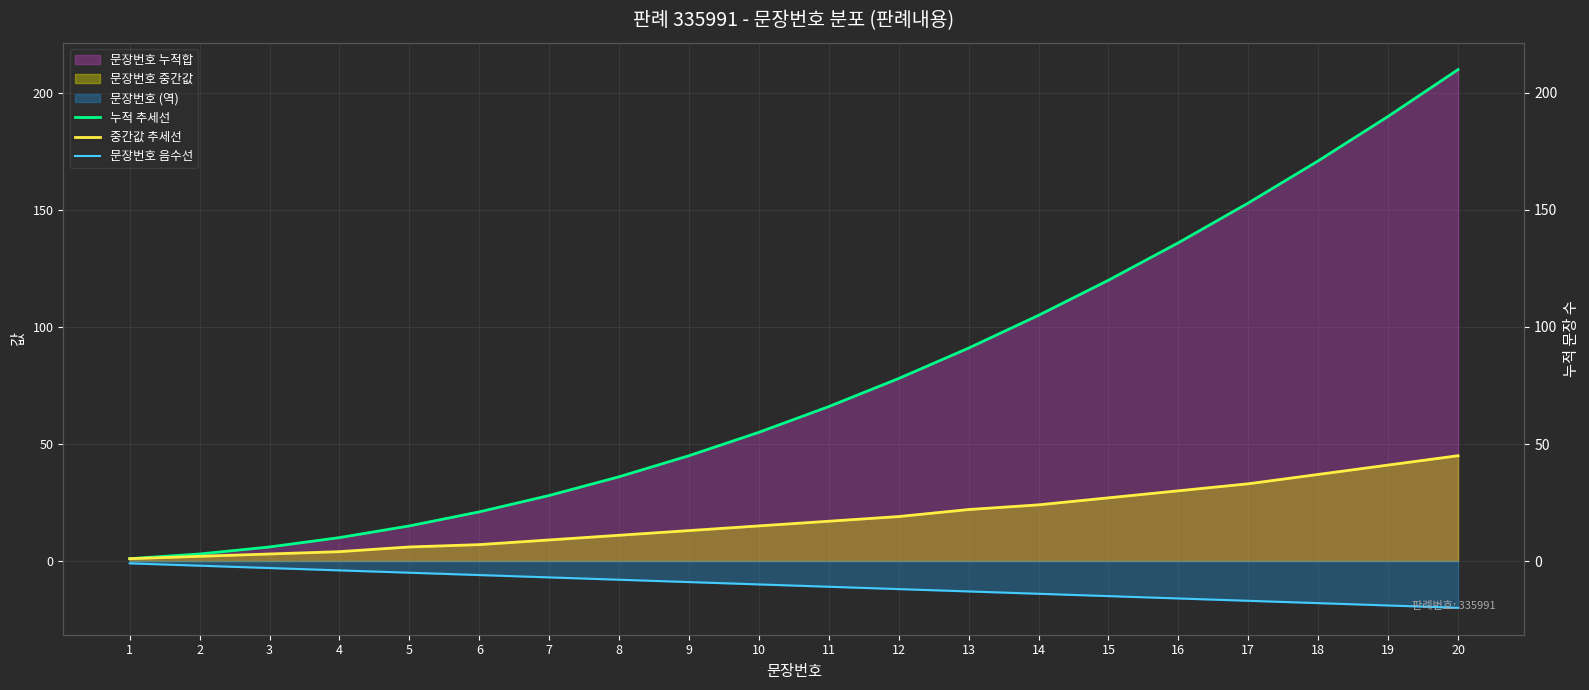

What is the difference between the maximum and minimum values in the 누적 추세선 series?

209